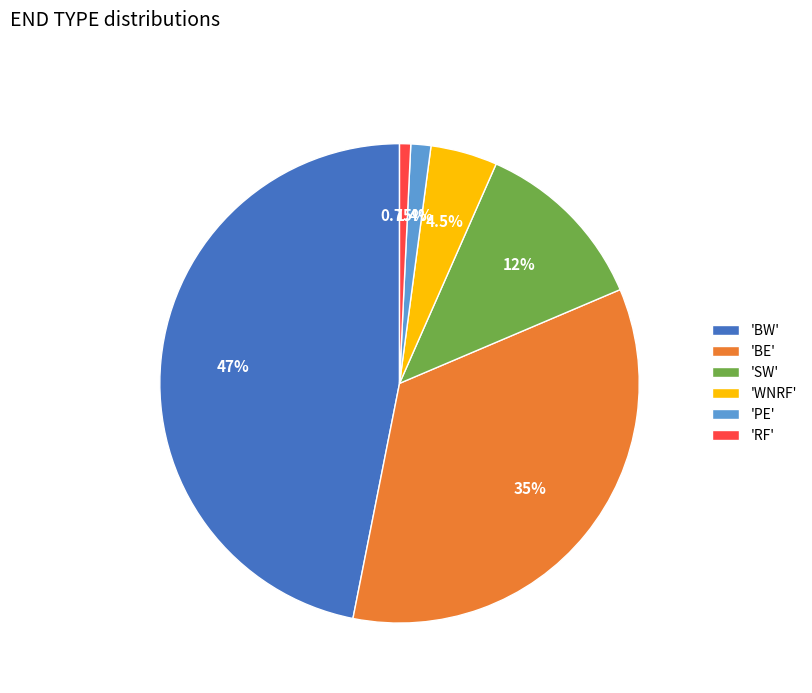

What is the largest slice in the pie chart?

'BW'